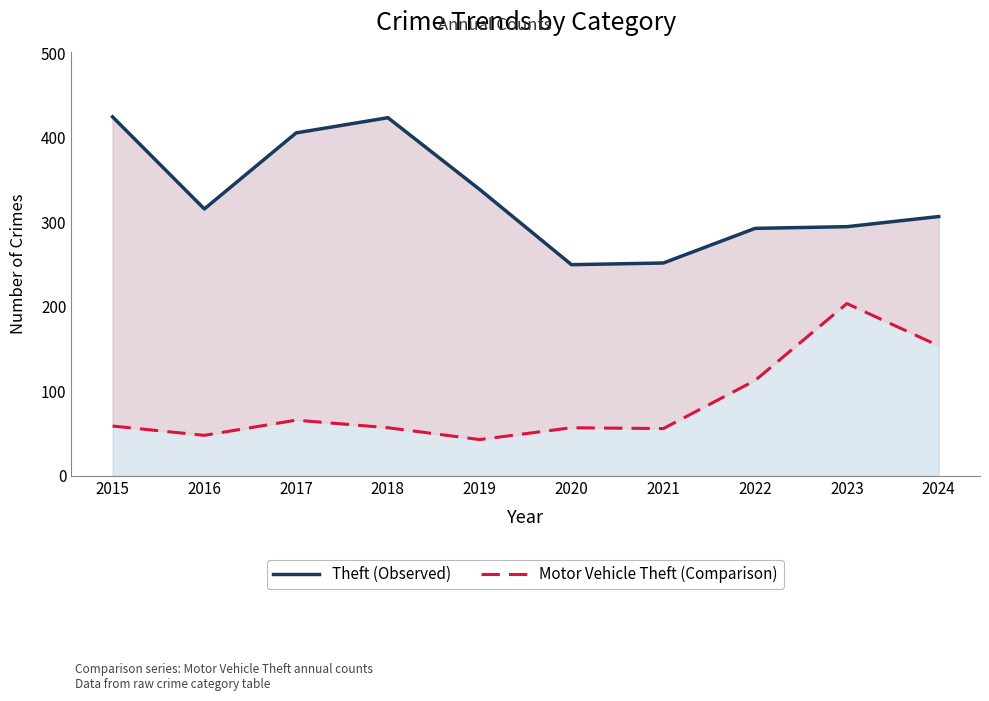

Rank the categories by Motor Vehicle Theft (Comparison) value from highest to lowest.

2023, 2024, 2022, 2017, 2015, 2018, 2020, 2021, 2016, 2019